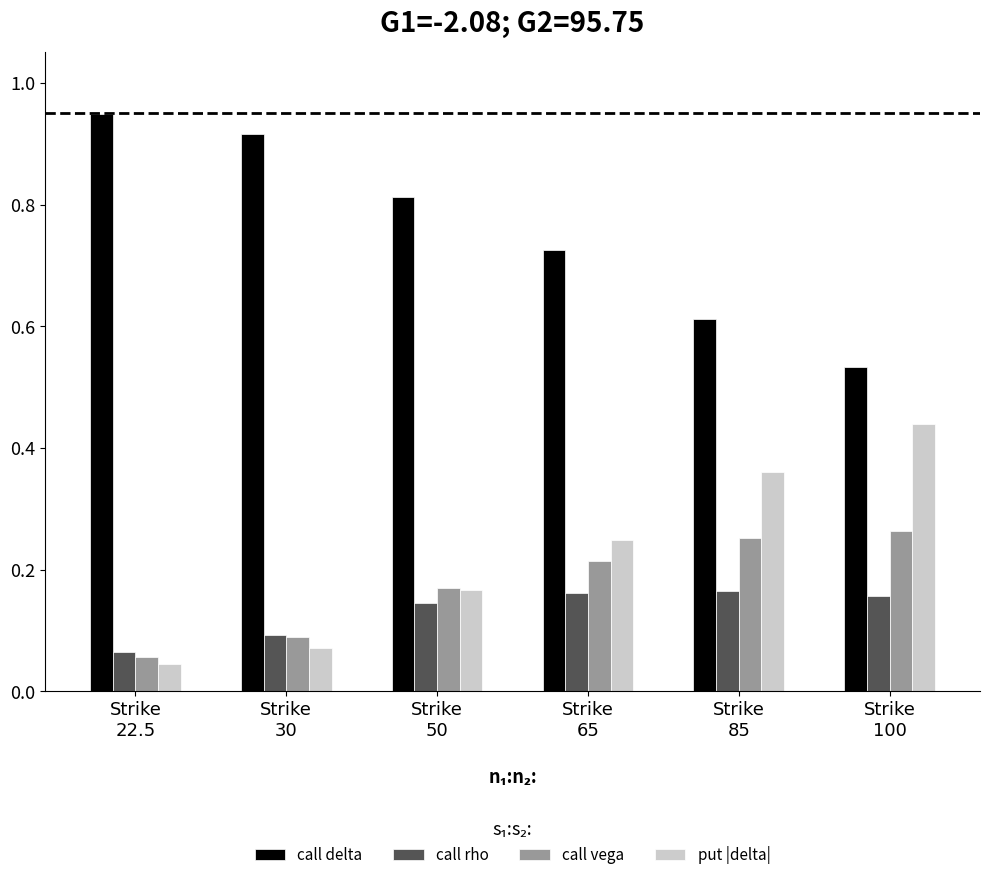

How many call vega values are between 0 and 1?

6